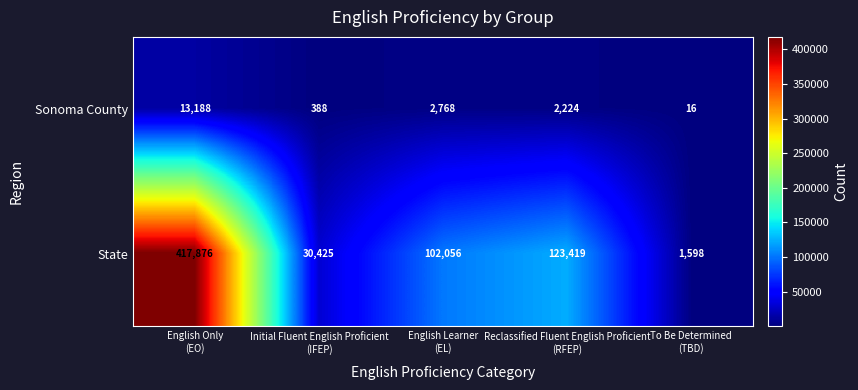

Count the number of data series in this chart.

2